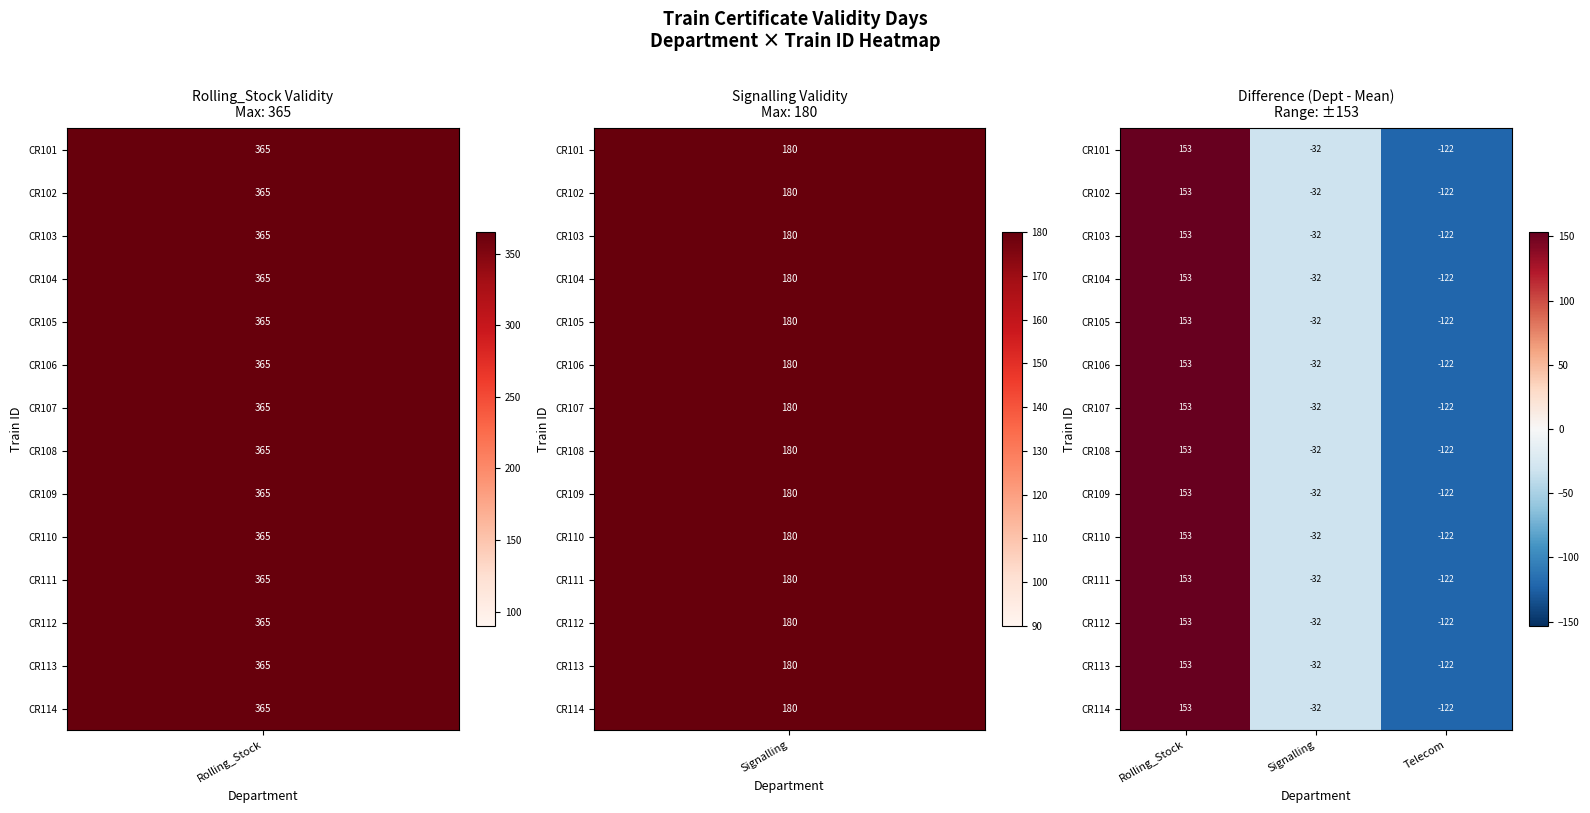

Rank the categories by CR106 value from lowest to highest.

Telecom, Signalling, Rolling_Stock